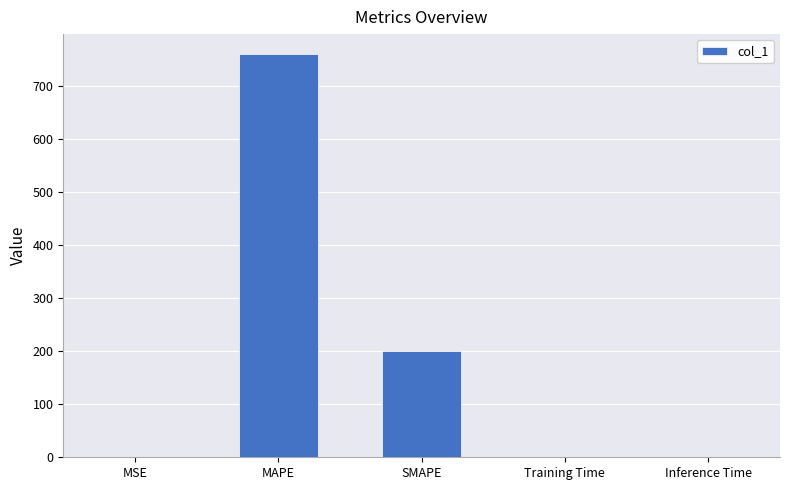

Is it true that the value at Inference Time is 0.0?

True